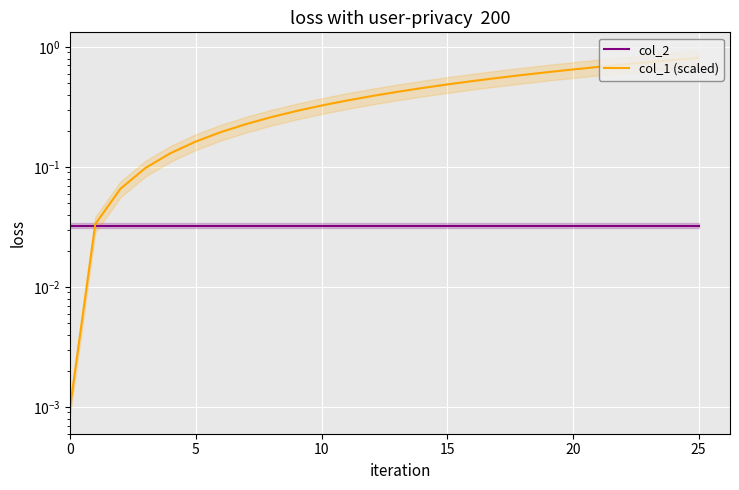

What are all the series names shown in the legend?

col_2, col_1 (scaled)